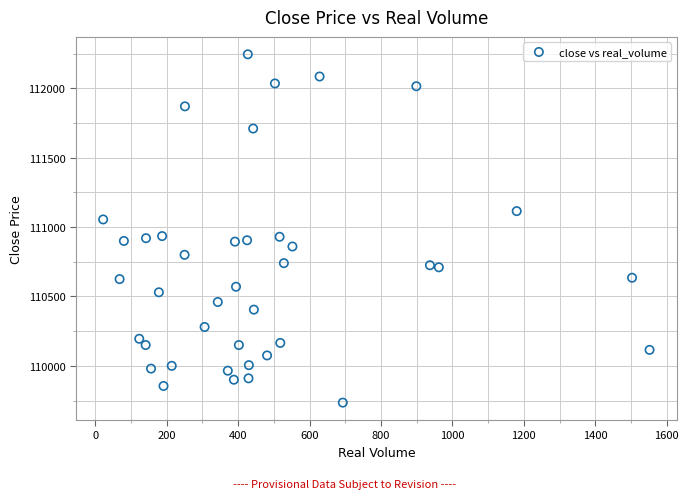

What is the range of X values (max minus min)?

1530